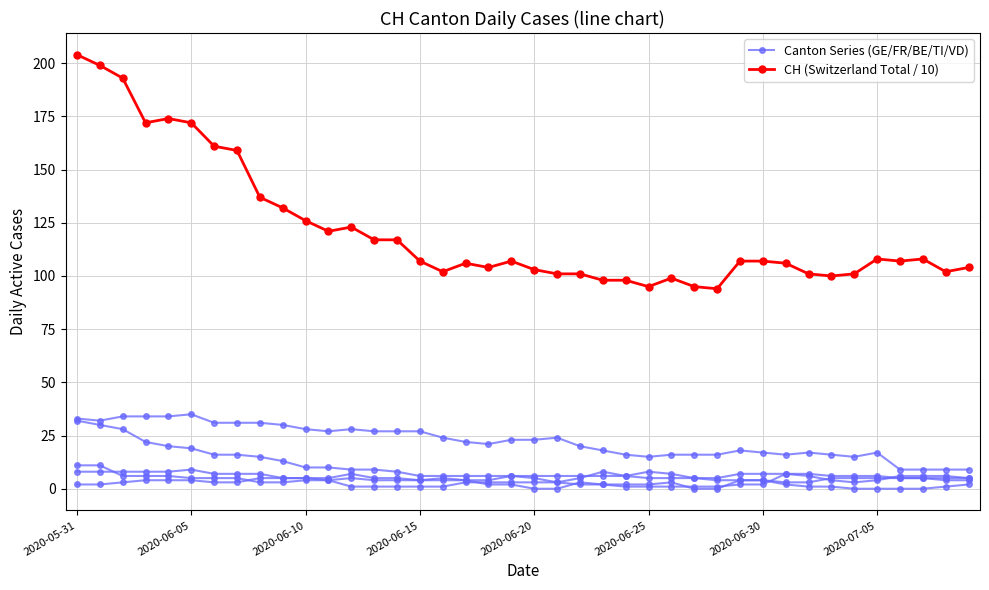

Reading right to left, list all the values displayed in this chart.

Canton Series (GE/FR/BE/TI/VD): 5	6	6	6	4	3	4	6	7	7	7	5	5	7	8	6	8	5	3	5	6	4	4	4	4	5	5	7	5	5	5	5	3	3	4	4	4	3	2	2
CH (Switzerland Total / 10): 104	102	108	107	108	101	100	101	106	107	107	94	95	99	95	98	98	101	101	103	107	104	106	102	107	117	117	123	121	126	132	137	159	161	172	174	172	193	199	204